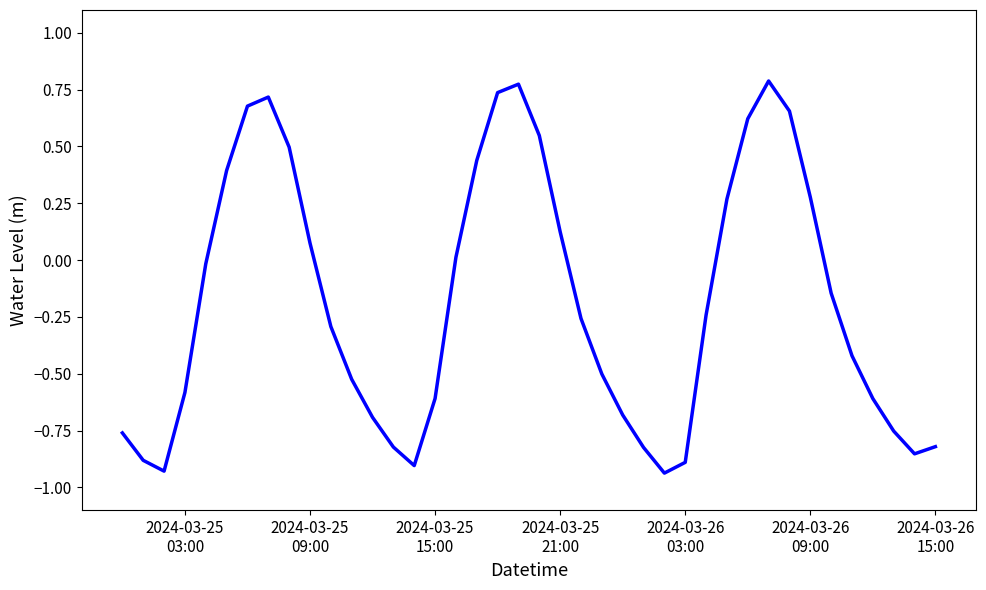

What is the difference between the maximum and minimum values?

1.7